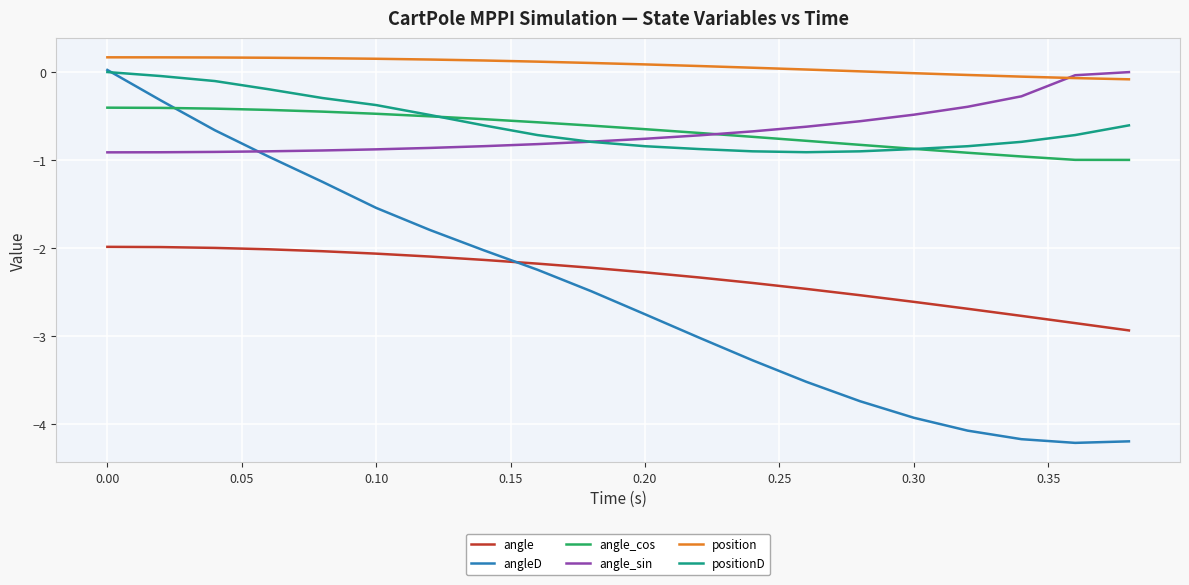

How many lines are shown in the chart?

6